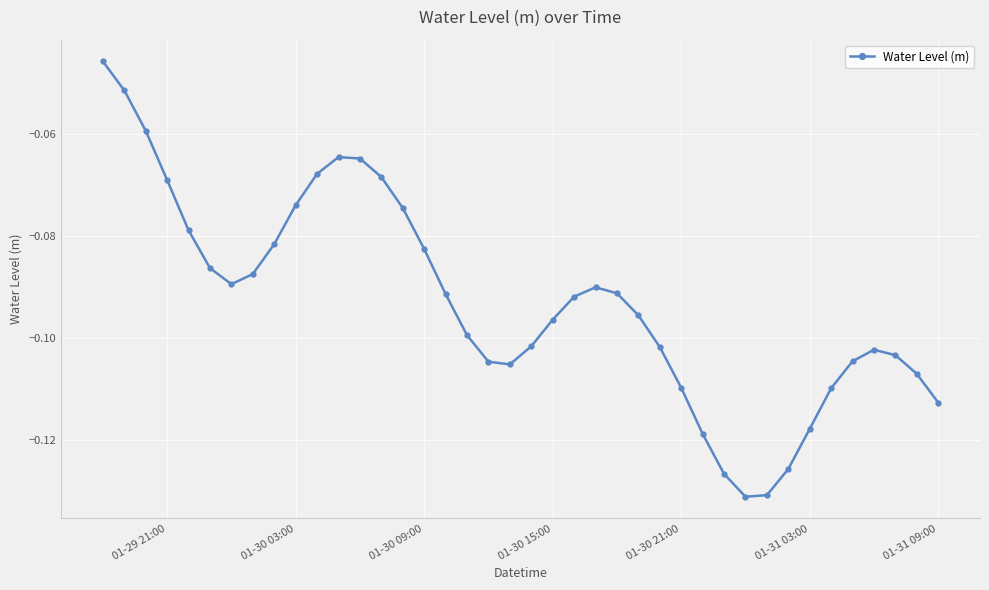

What is the sum of all values?

-3.7